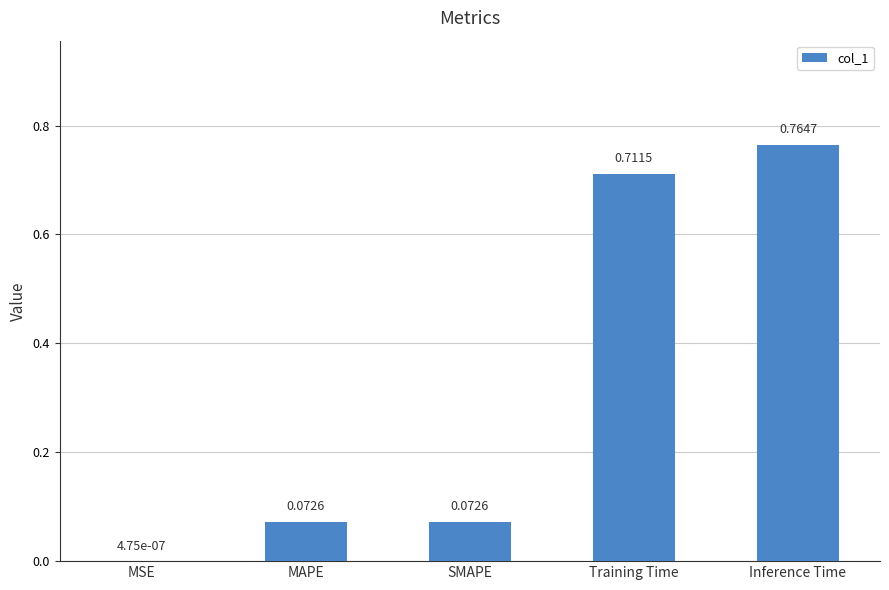

What is the change in value from Training Time to Inference Time?

+0.1